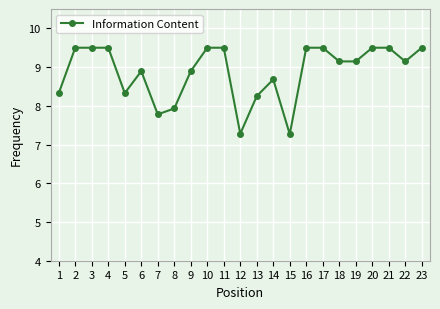

What is the change in value from 7 to 9?

+1.1